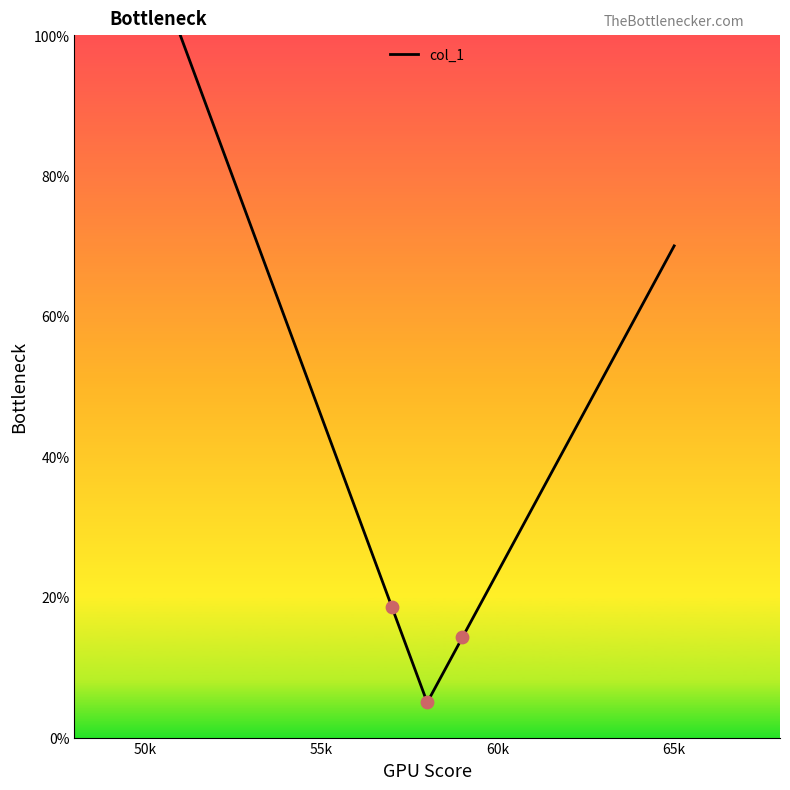

What is the maximum value shown in the chart?

100.0